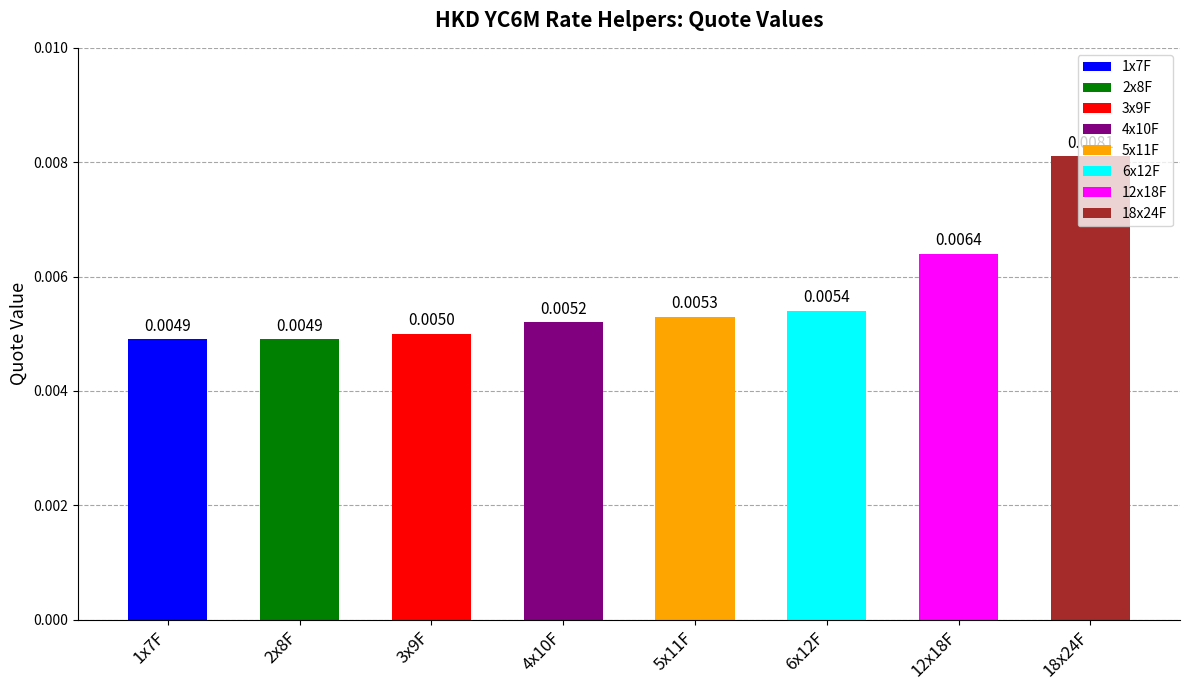

How many data points does each series have?

8